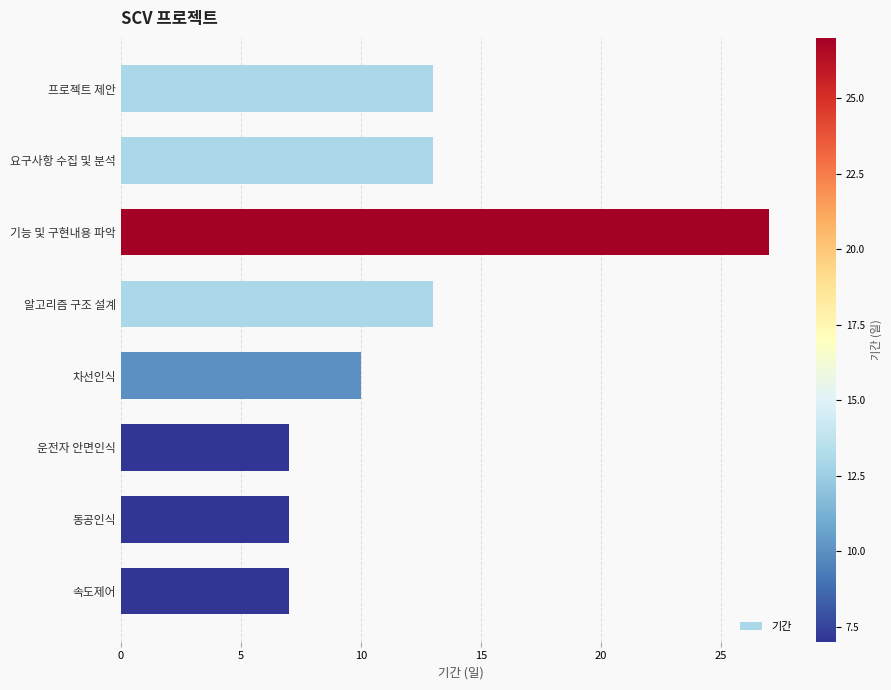

Is it true that the value at 동공인식 is 4?

False